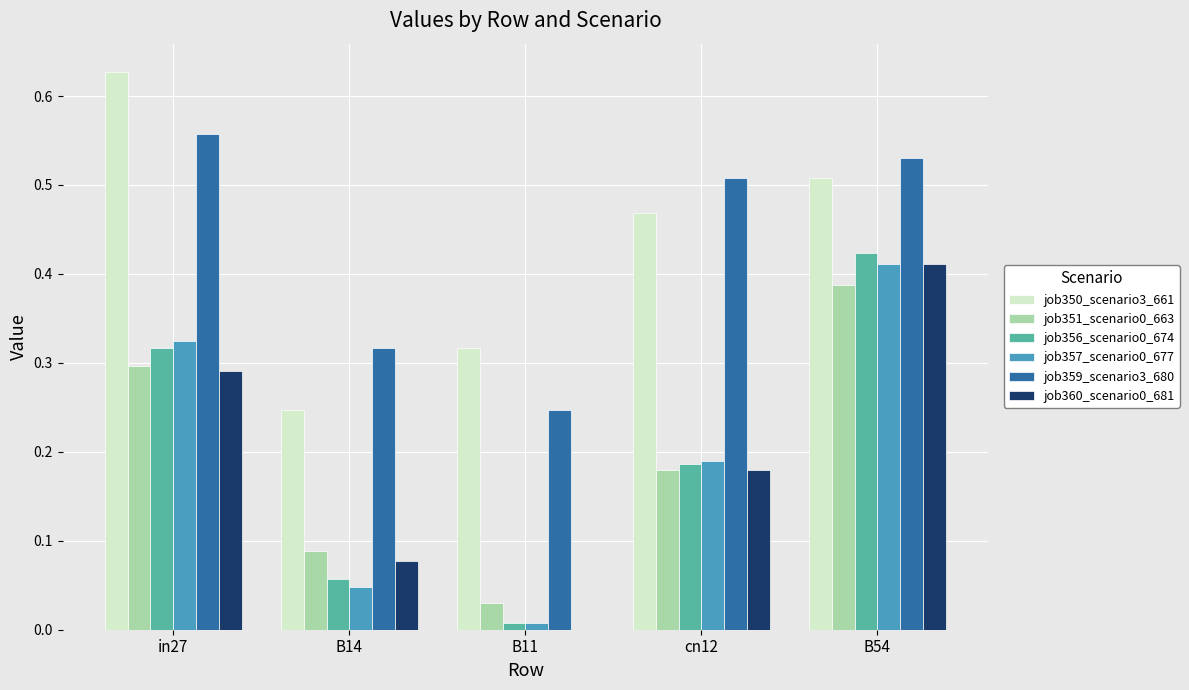

Are the bars horizontal?

No